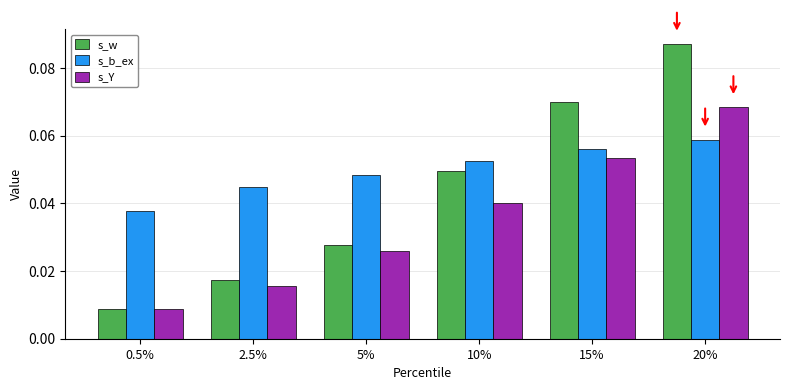

Which category has the lowest value in the s_w series?

0.5%